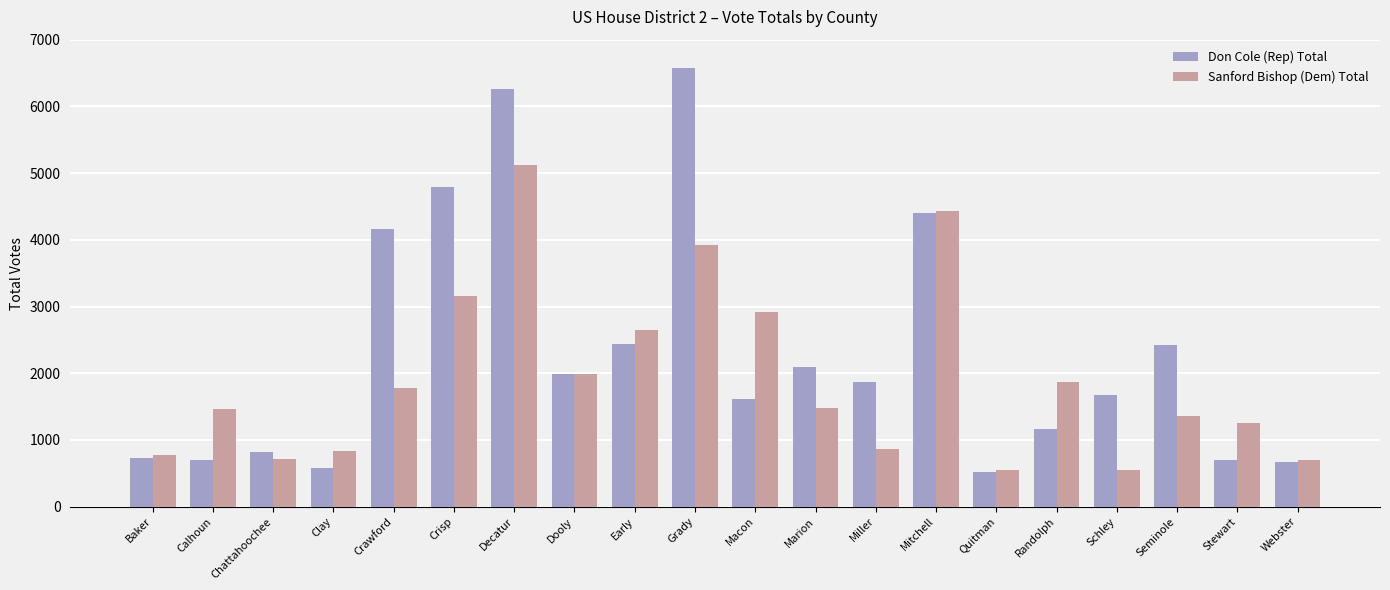

Is the value of Don Cole (Rep) Total at Seminole greater than the value of Sanford Bishop (Dem) Total at Stewart?

Yes